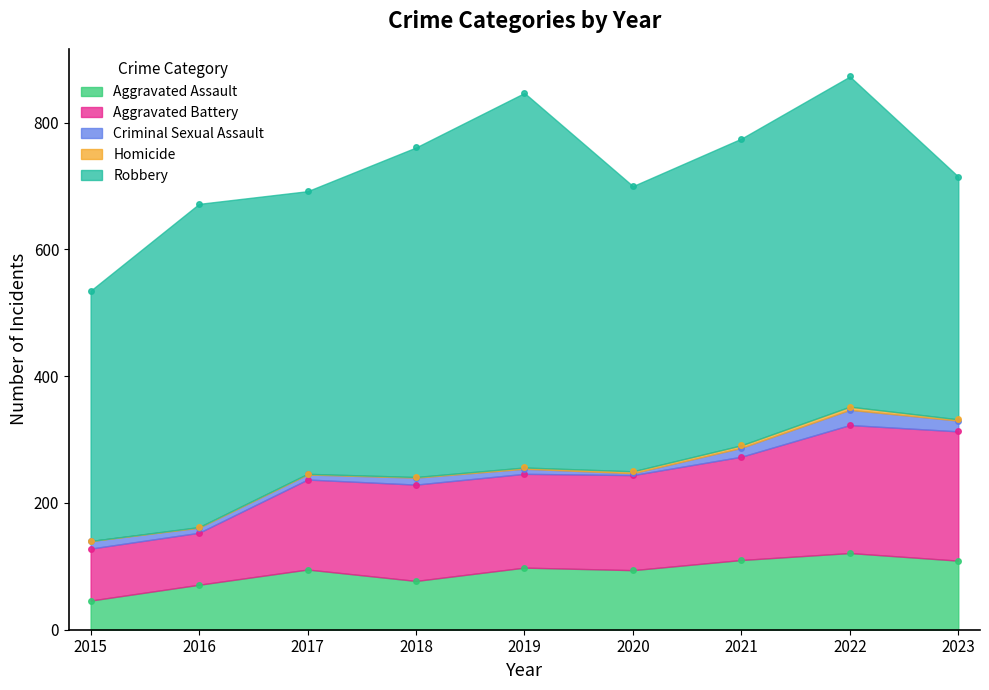

Which series changed the most between 2015 and 2016?

Robbery